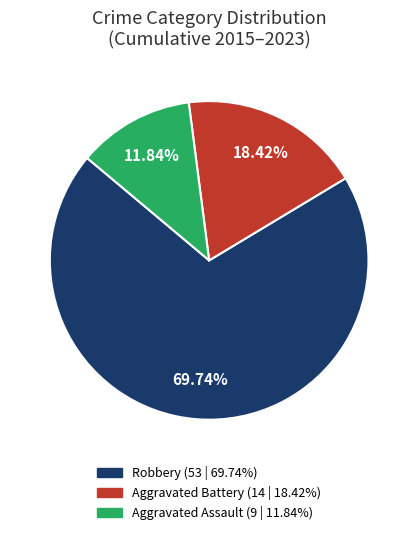

Is there any slice that represents more than half of the pie?

Yes